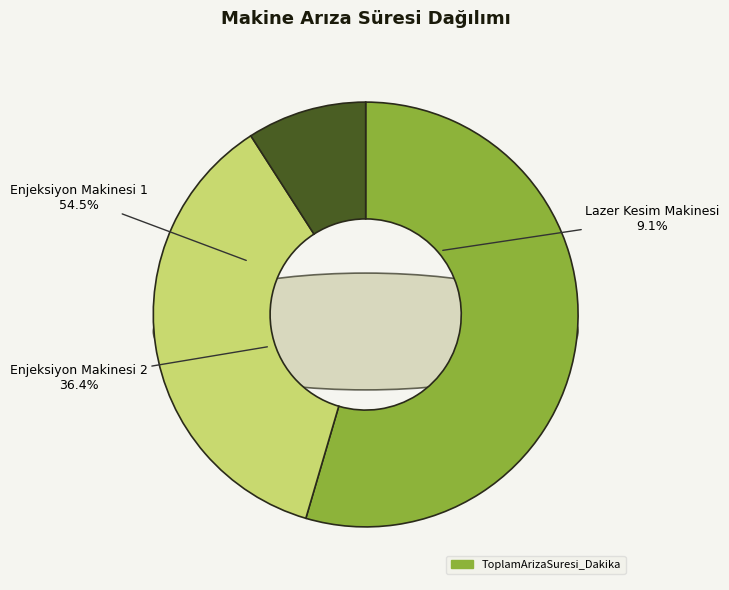

To the nearest percent, what percentage of the pie is Enjeksiyon Makinesi 1?

55%